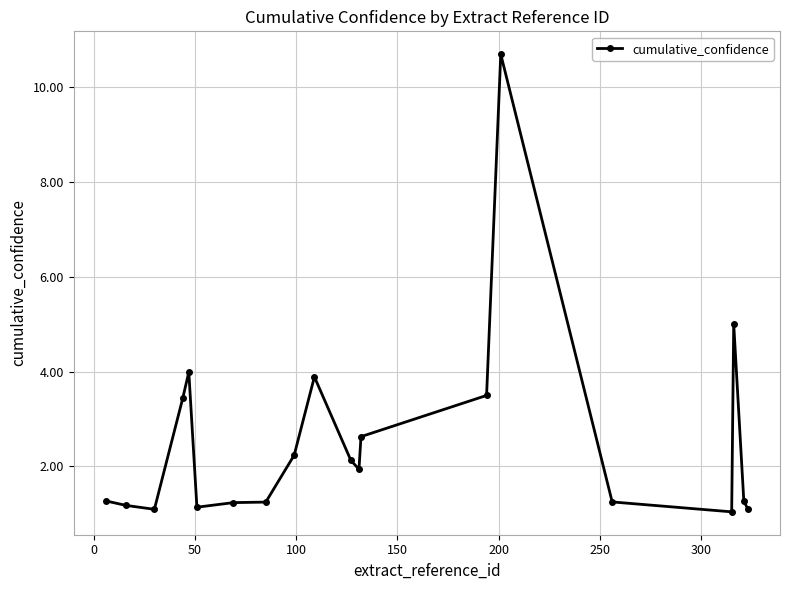

True or false: there are more than 1 points higher than both neighbors.

True